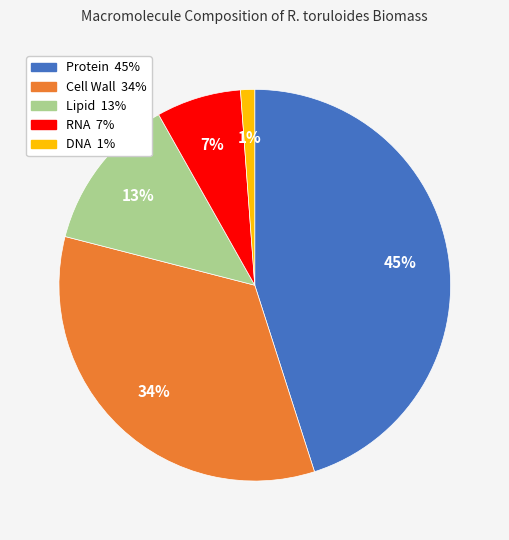

Is there any slice that represents more than half of the pie?

No